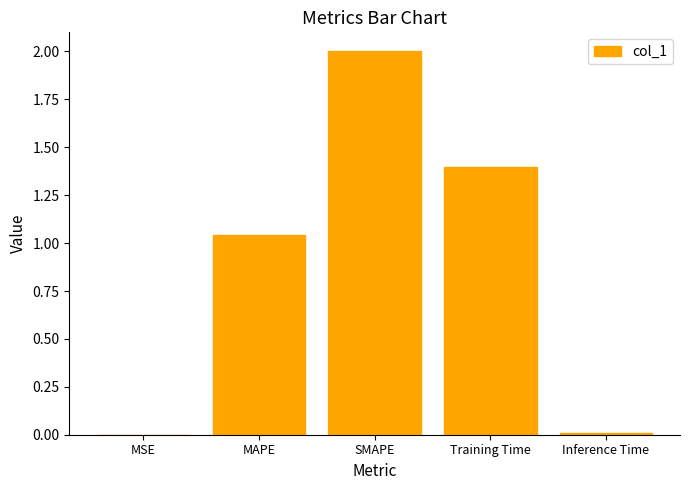

Is it true that the value at SMAPE is 2.0?

True